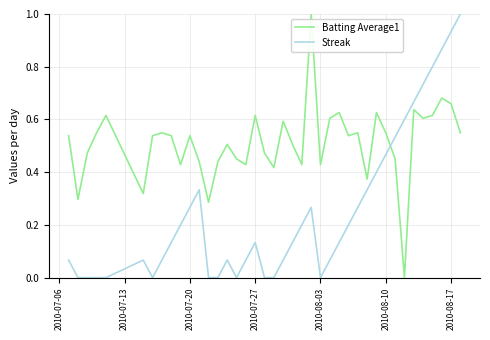

List the series in order of their overall mean, lowest first.

Streak, Batting Average1